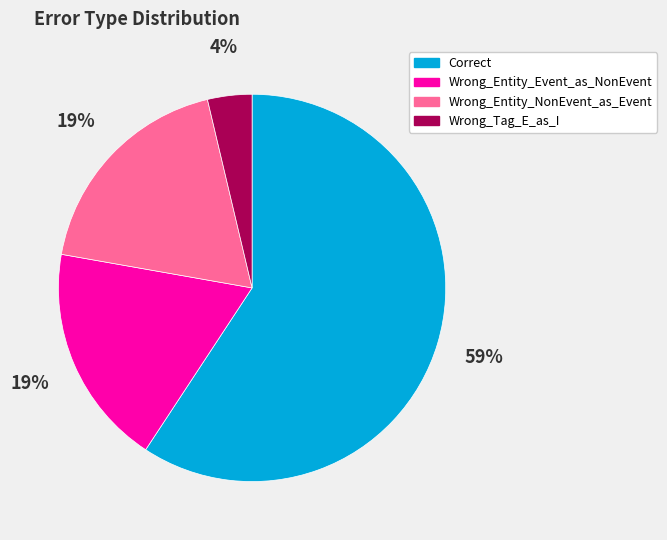

How many slices are in this pie chart?

4